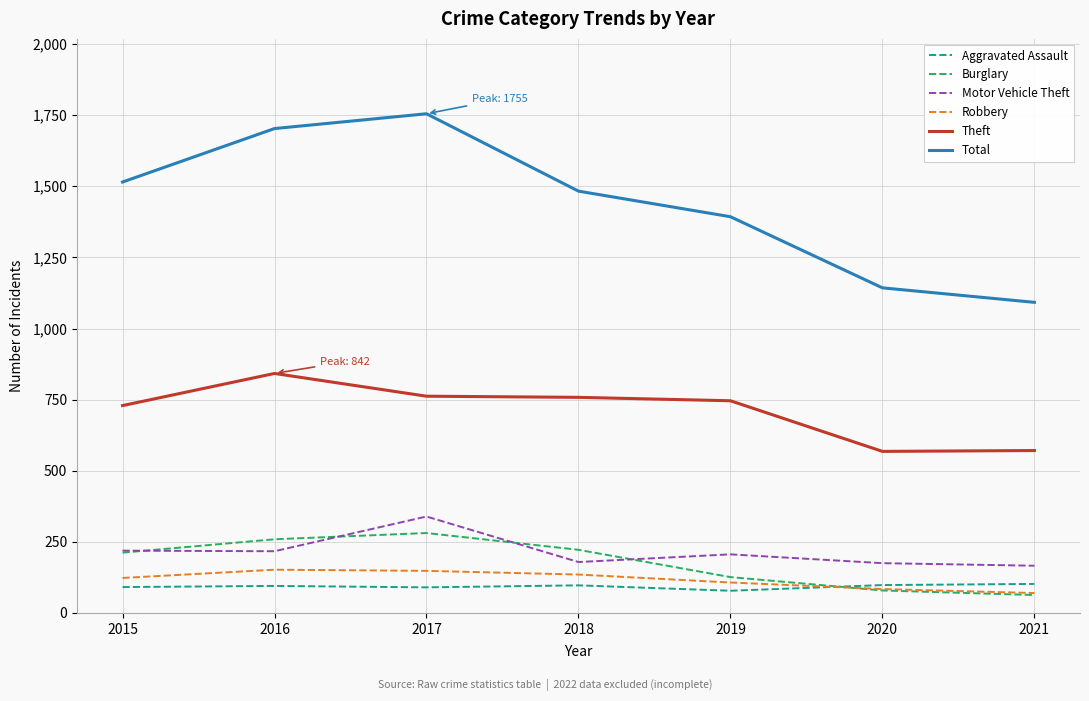

In Robbery, how many points are higher than both neighbors (excluding endpoints)?

1